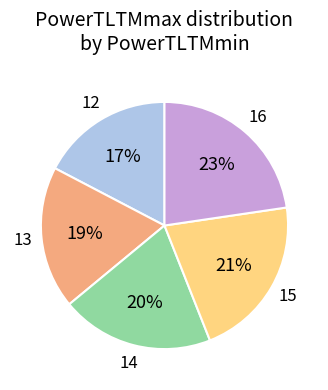

How many segments does this pie chart have?

5